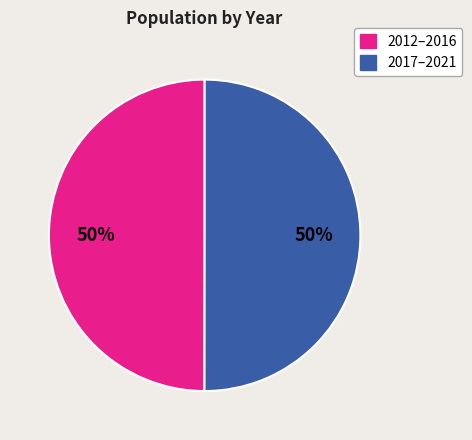

To the nearest percent, what is the average slice percentage?

50%